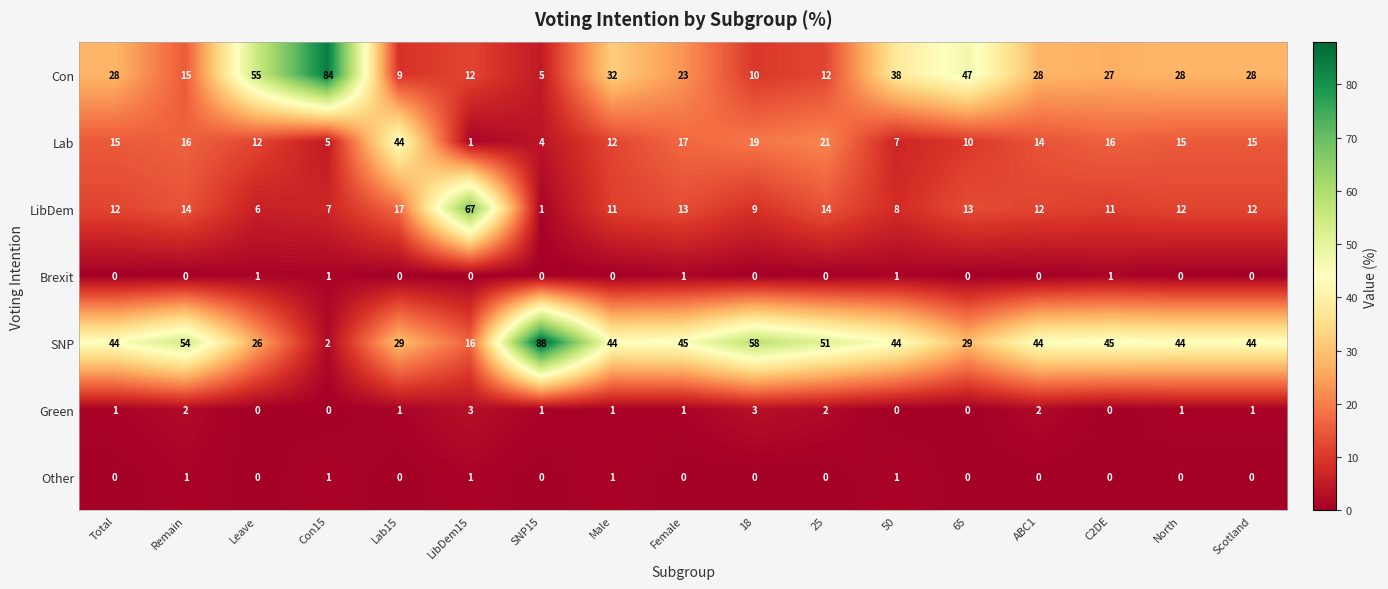

At how many categories does at least one series exceed 53?

6